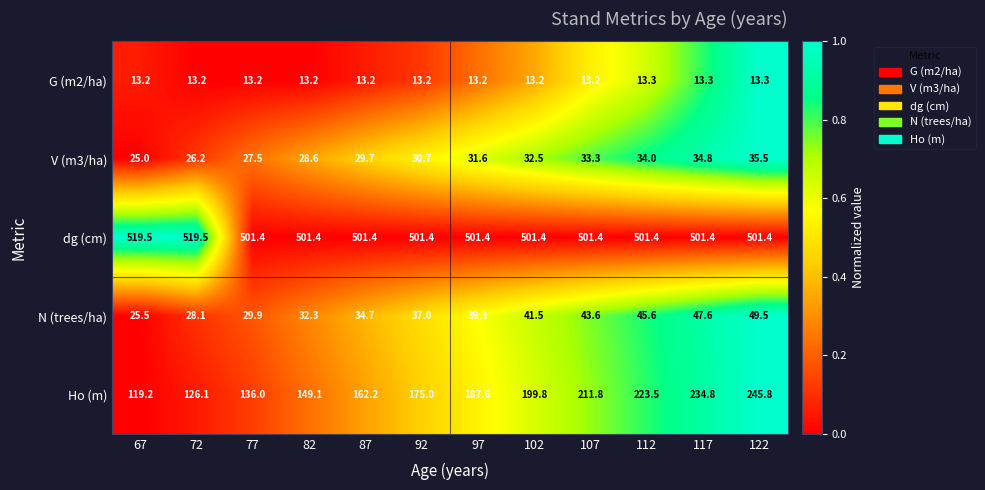

What is the spread (max minus min) of values at 92?

488.2